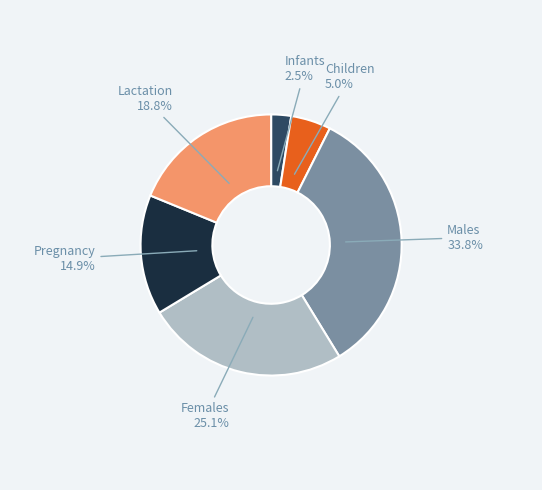

Count the number of slices in the pie.

6